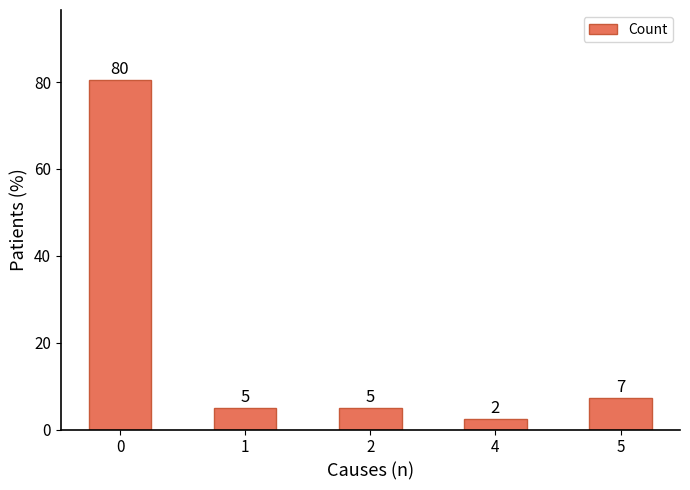

What is the difference between the maximum and minimum values?

78.0